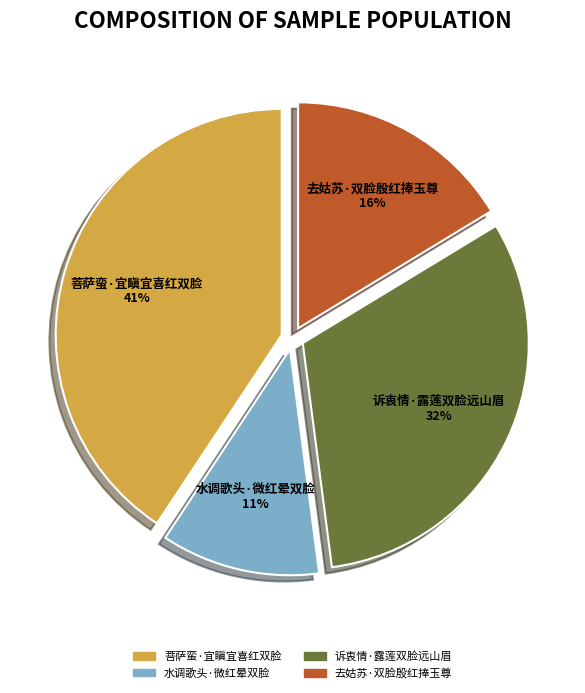

What is the largest slice in the pie chart?

菩萨蛮·宜瞋宜喜红双脸